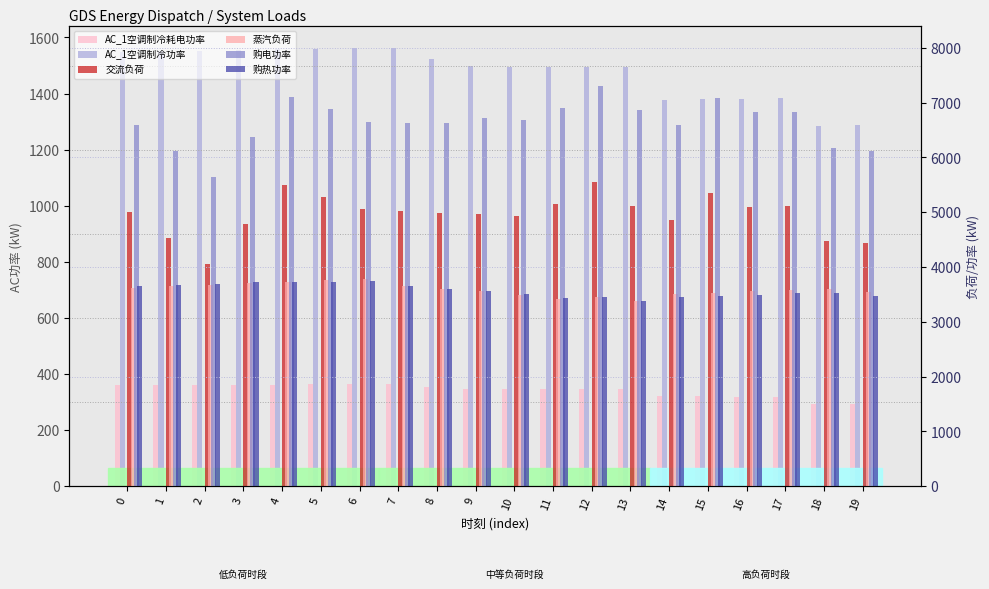

Which series has the largest range (max minus min)?

购电功率